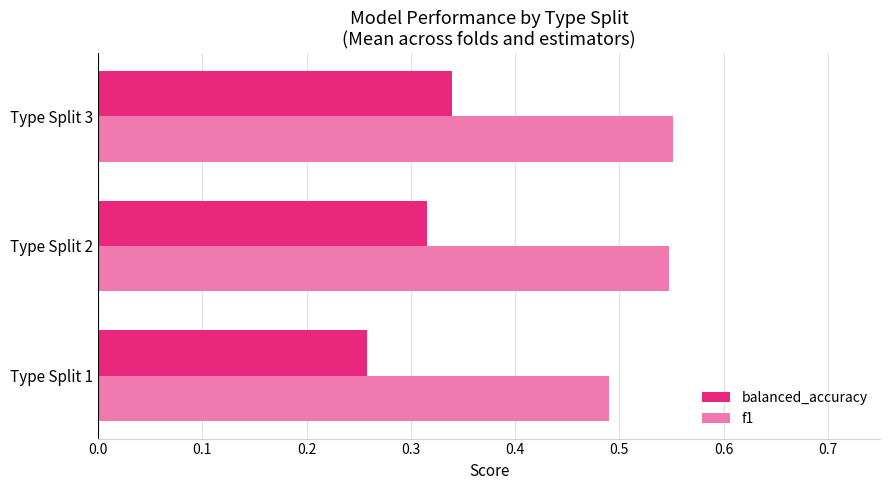

Which series changed the most between Type Split 1 and Type Split 3?

balanced_accuracy